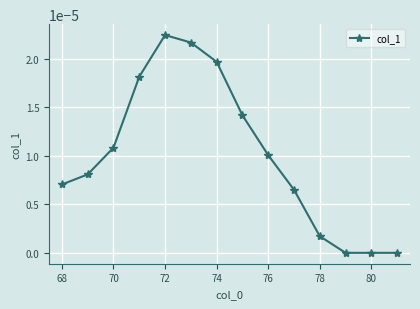

True or false: the data has more than 2 interior local peaks.

False